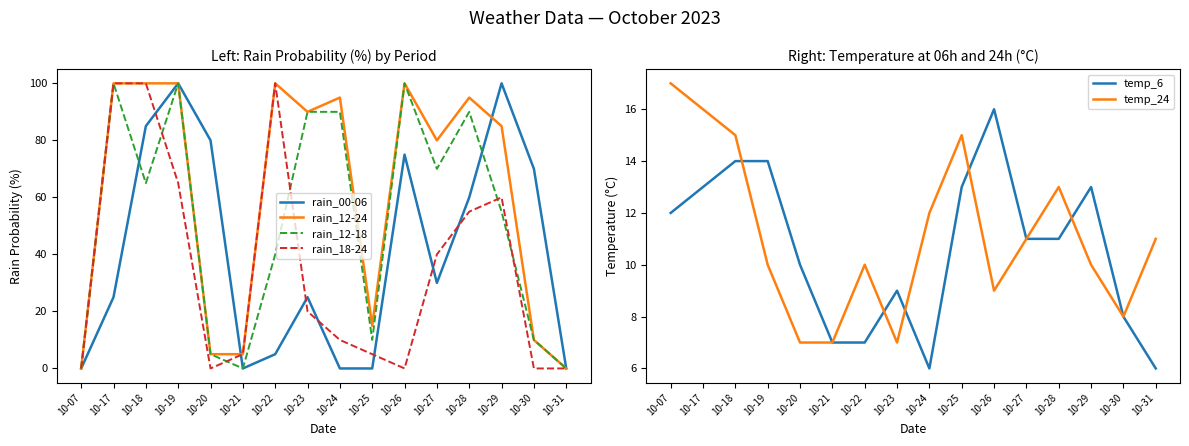

How many lines are shown in the chart?

6